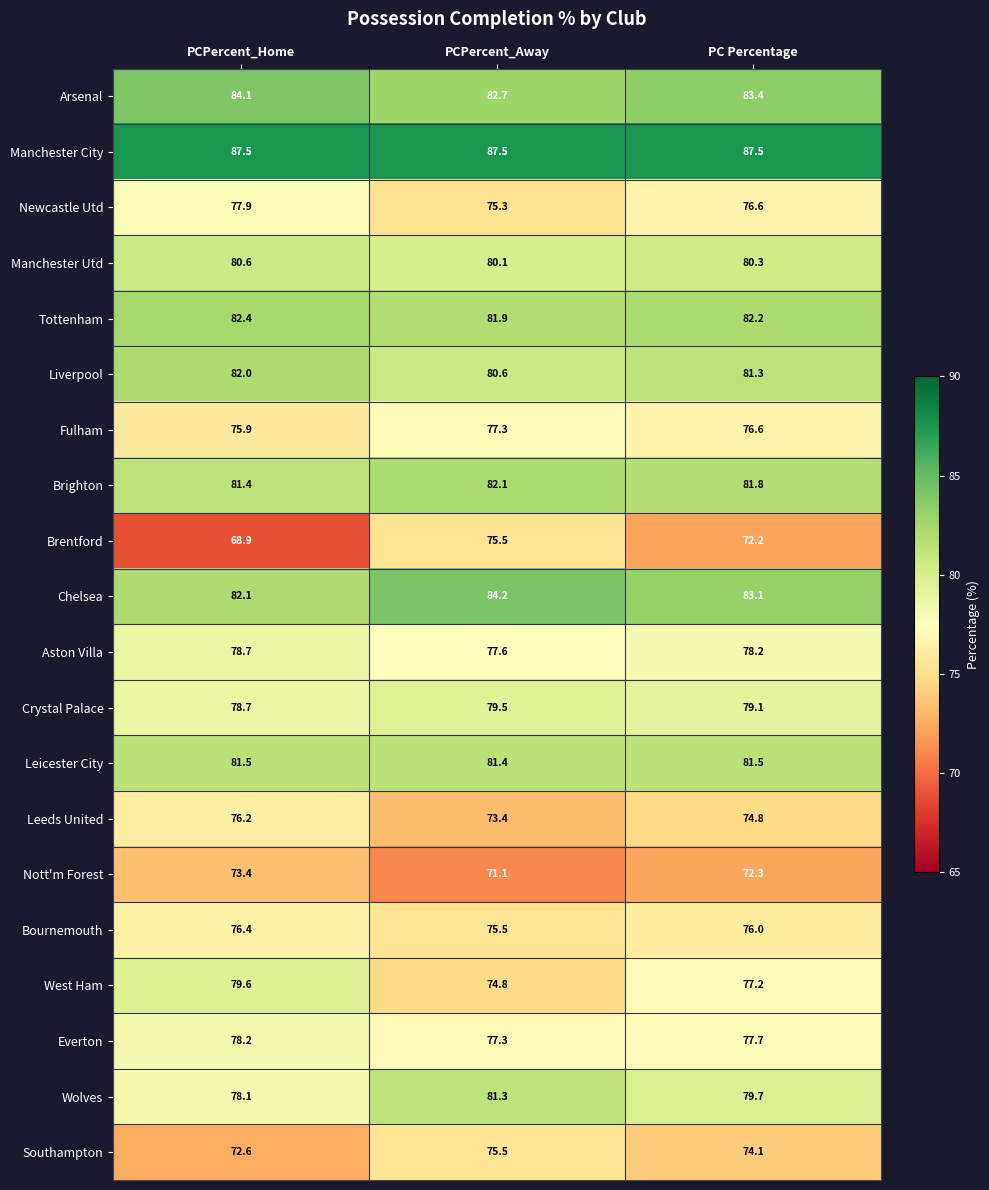

True or false: Crystal Palace has a value of 79.5 at PCPercent_Away.

True